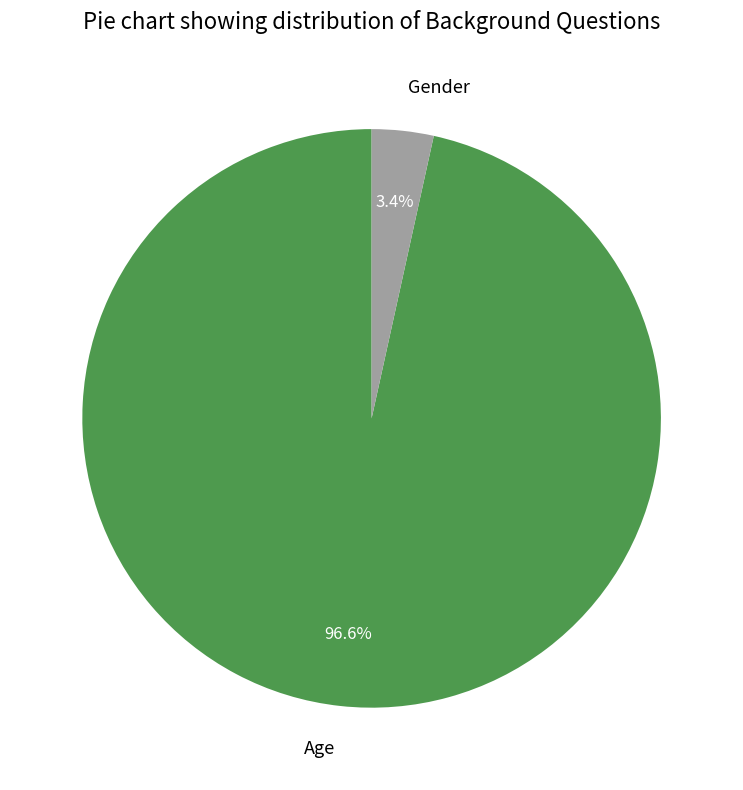

Is it true that Age is 89% of the pie?

False